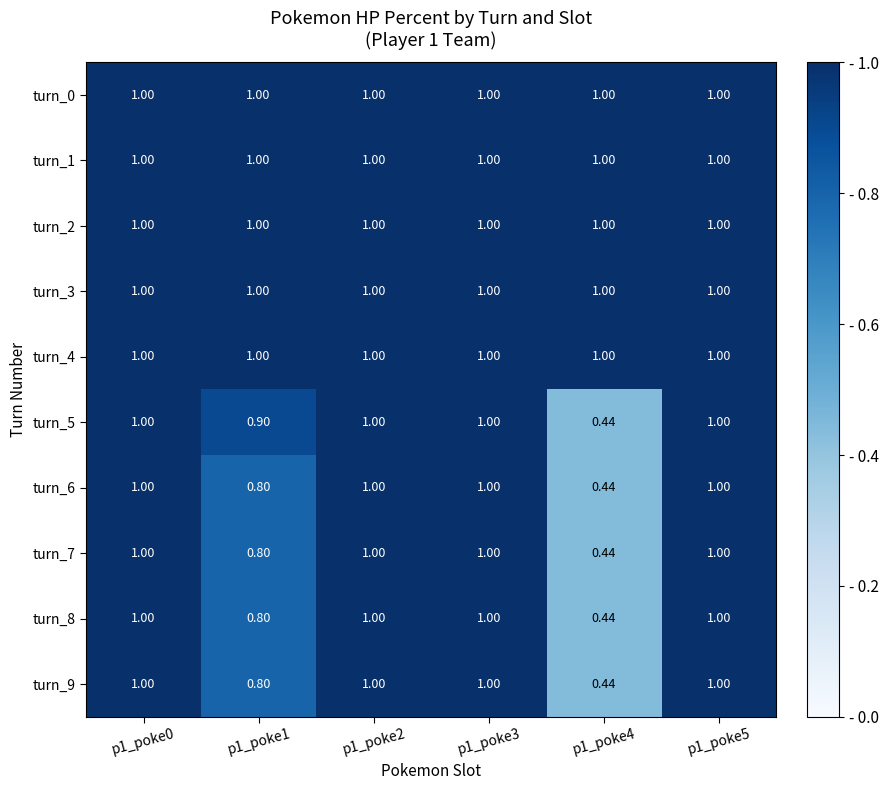

Is the value of turn_5 at p1_poke1 greater than the value of turn_1 at p1_poke5?

No